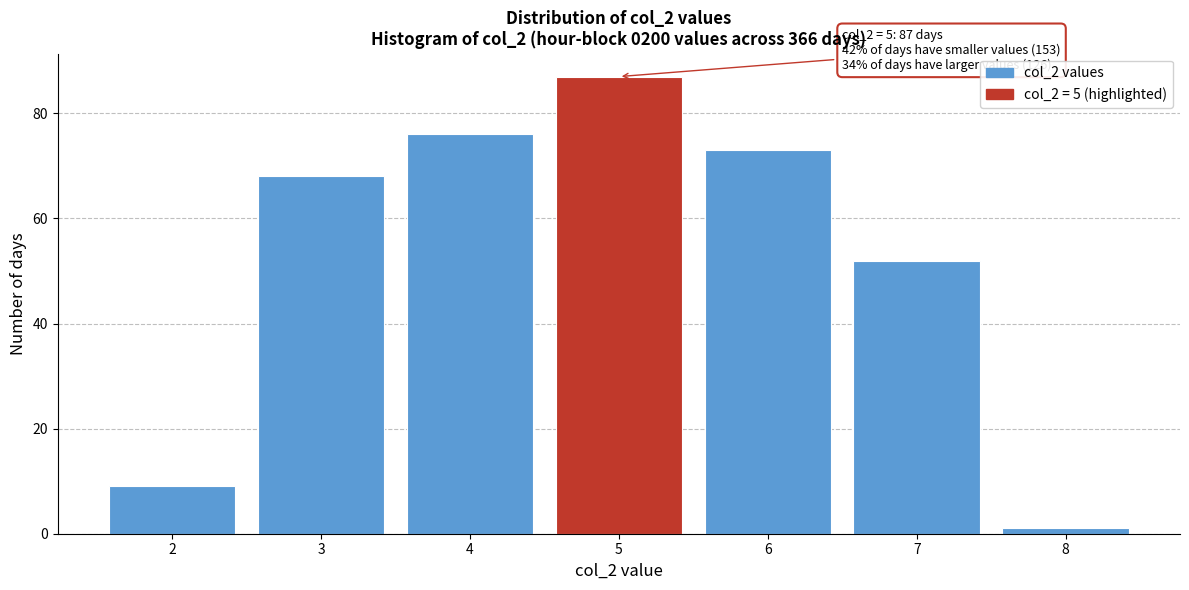

Over which range of the x-axis is the bar tallest?

4.5 to 5.5